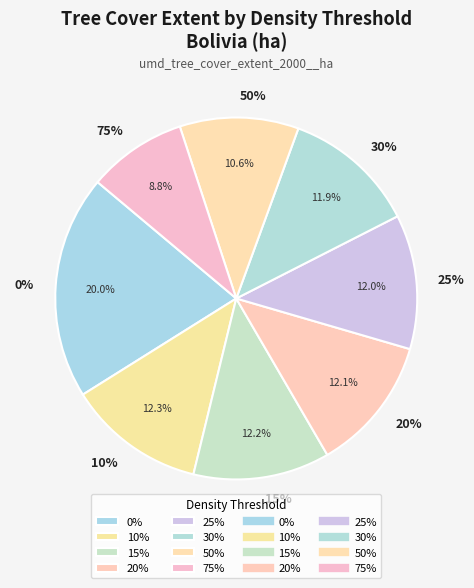

The 75% slice represents 9% of the pie. True or false?

True